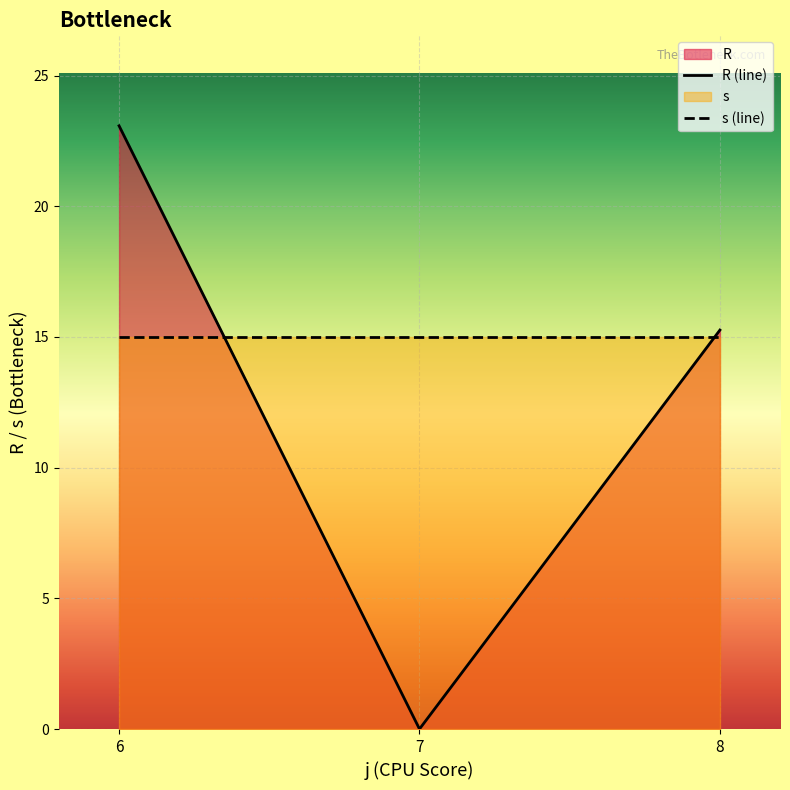

Reading right to left, transcribe all the data shown in this chart.

R (line): 15.3	0.0	23.1
s (line): 15.0	15.0	15.0